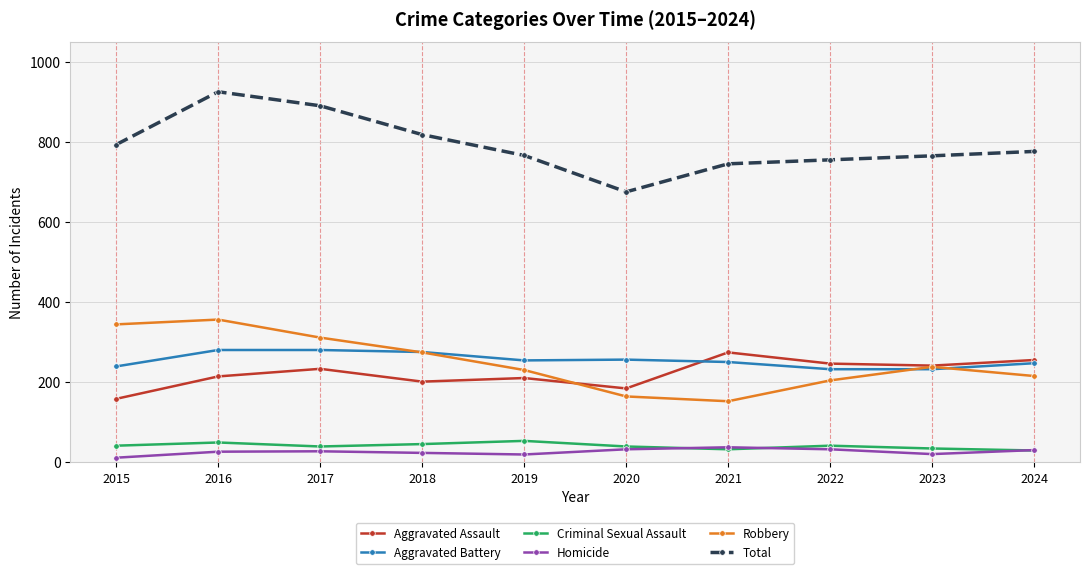

True or false: Robbery has more than 0 interior local peaks.

True